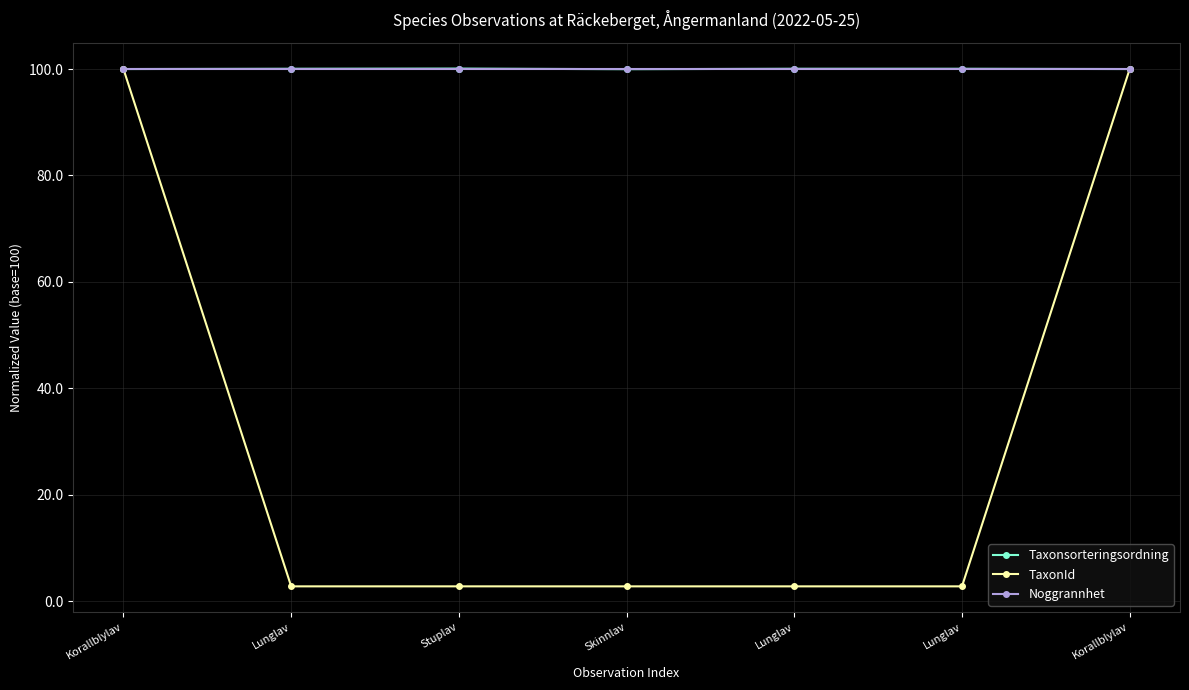

How many data points does each series have?

7